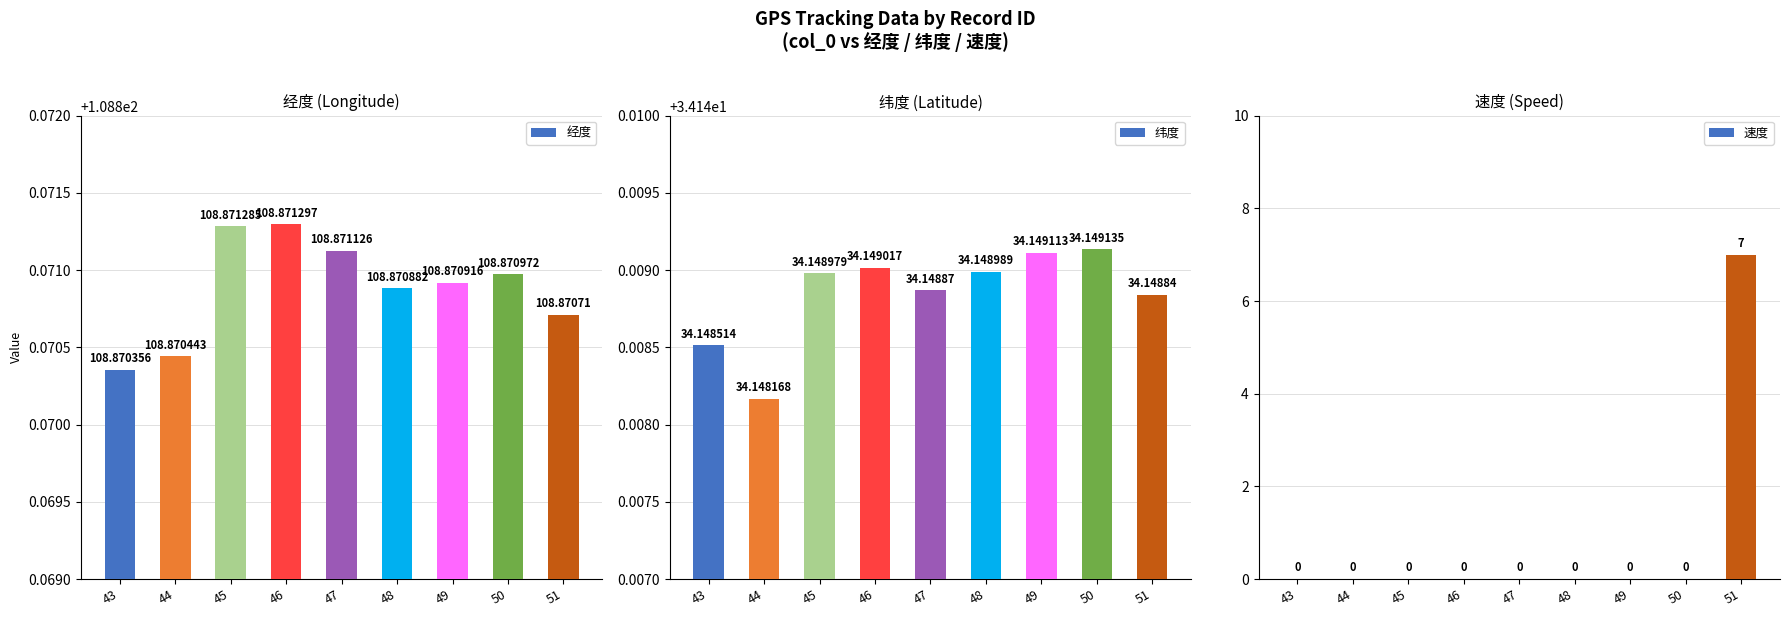

True or false: 经度 has a value of 62.5 at 45.

False